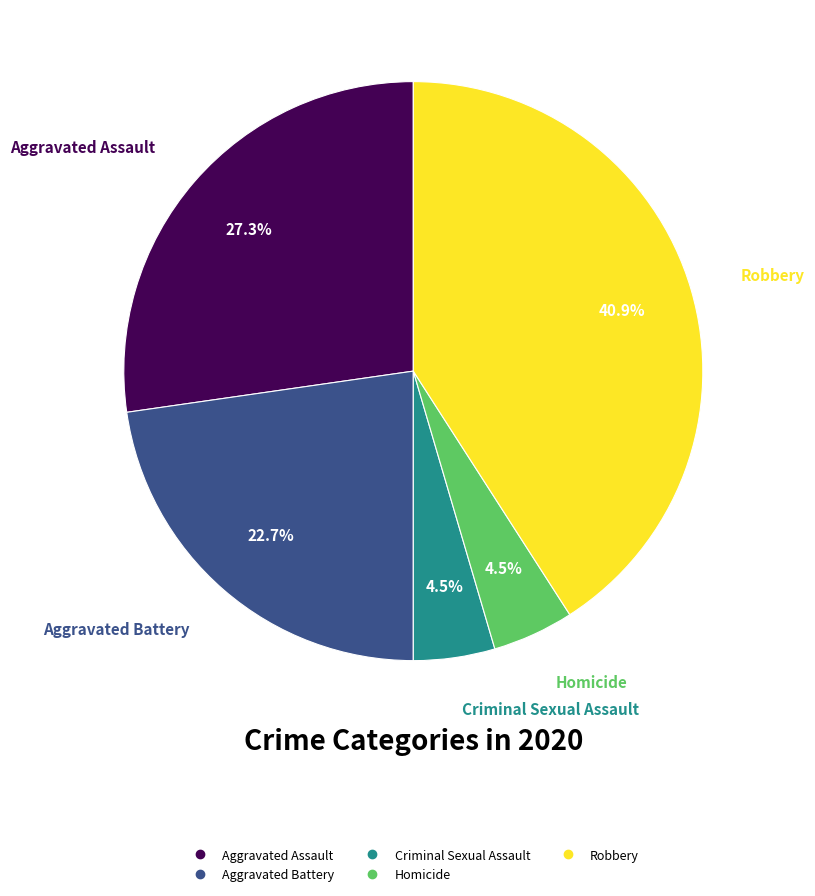

Is there any slice that represents more than half of the pie?

No